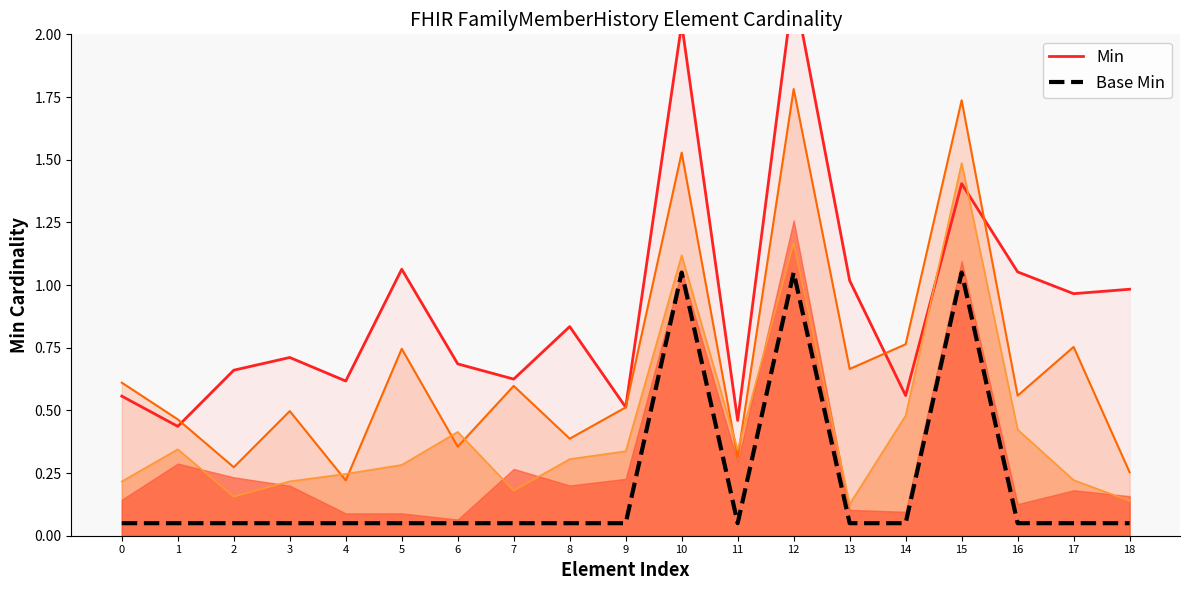

Rank the series at 4 from lowest to highest value.

Base Min, Min